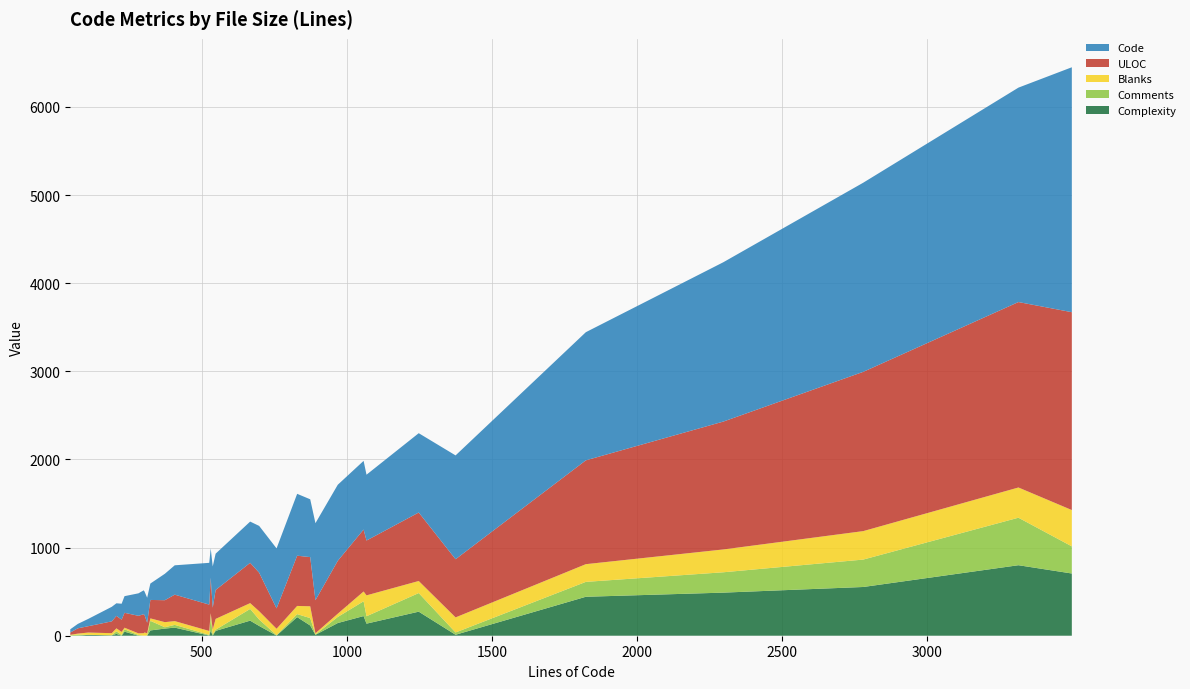

Reading right to left, extract all data points from this chart.

Complexity: 3499=706	3315=800	2780=553	2298=489	1824=442	1375=11	1248=273	1068=137	1058=223	969=144	892=10	874=116	829=211	758=2	698=111	667=171	548=55	538=1	531=57	526=2	407=92	373=81	323=60	312=0	303=0	300=0	282=0	234=46	224=0	206=21	190=4	109=10	73=1	47=0
Comments: 3499=308	3315=539	2780=311	2298=231	1824=169	1375=26	1248=211	1068=84	1058=168	969=69	892=4	874=84	829=34	758=4	698=73	667=133	548=13	538=15	531=165	526=8	407=31	373=15	323=109	312=4	303=1	300=1	282=8	234=27	224=9	206=29	190=1	109=0	73=12	47=4
Blanks: 3499=412	3315=343	2780=323	2298=259	1824=201	1375=171	1248=137	1068=237	1058=111	969=37	892=14	874=134	829=93	758=73	698=94	667=66	548=123	538=55	531=34	526=44	407=43	373=58	323=28	312=24	303=36	300=28	282=19	234=18	224=34	206=34	190=24	109=26	73=11	47=6
ULOC: 3499=2245	3315=2104	2780=1807	2298=1451	1824=1178	1375=660	1248=777	1068=622	1058=703	969=600	892=375	874=558	829=570	758=231	698=437	667=457	548=328	538=247	531=403	526=299	407=300	373=249	323=209	312=119	303=198	300=215	282=199	234=169	224=139	206=141	190=134	109=72	73=60	47=26
Code: 3499=2779	3315=2433	2780=2146	2298=1808	1824=1454	1375=1178	1248=900	1068=747	1058=779	969=863	892=874	874=656	829=702	758=681	698=531	667=468	548=412	538=468	531=332	526=474	407=333	373=300	323=186	312=284	303=266	300=271	282=255	234=189	224=181	206=143	190=165	109=83	73=50	47=37